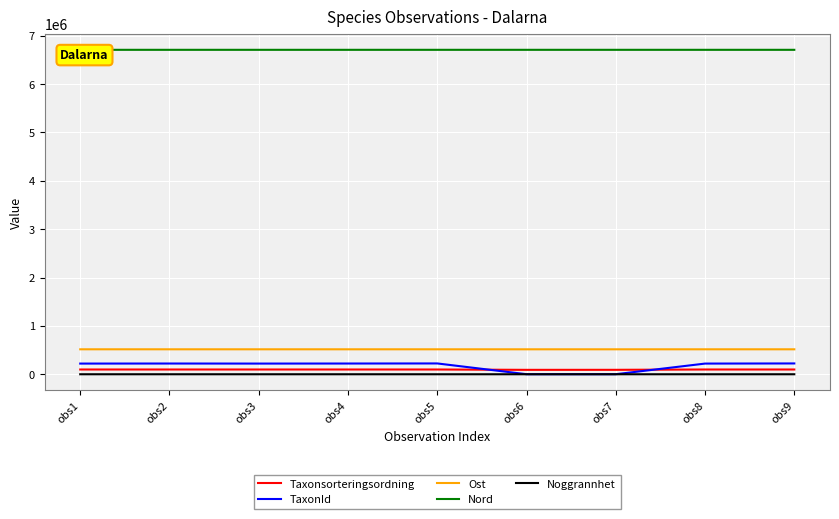

Does the chart have visible grid lines?

Yes